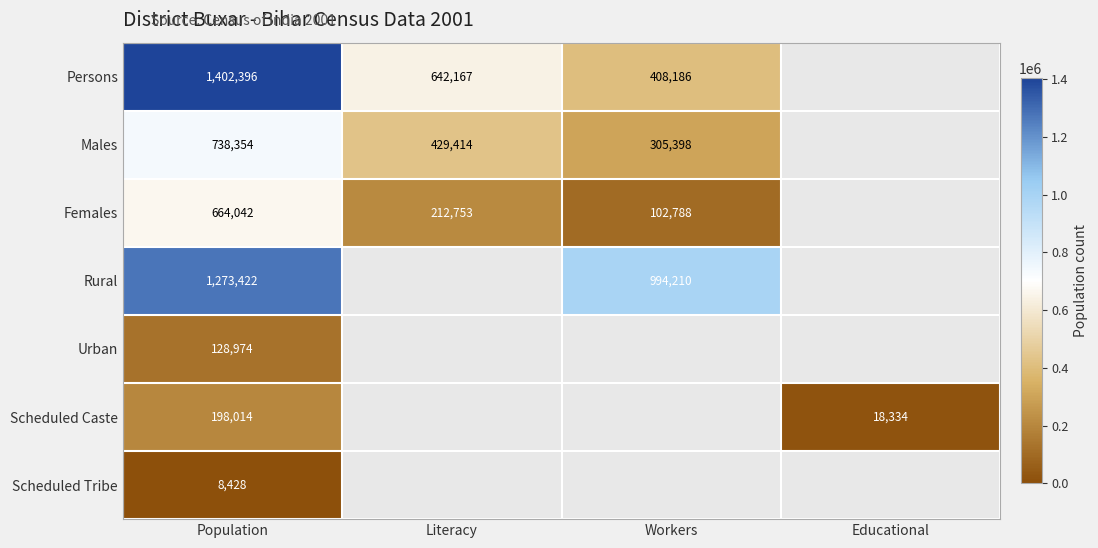

Rank the series at Population from highest to lowest value.

Persons, Rural, Males, Females, Scheduled Caste, Urban, Scheduled Tribe